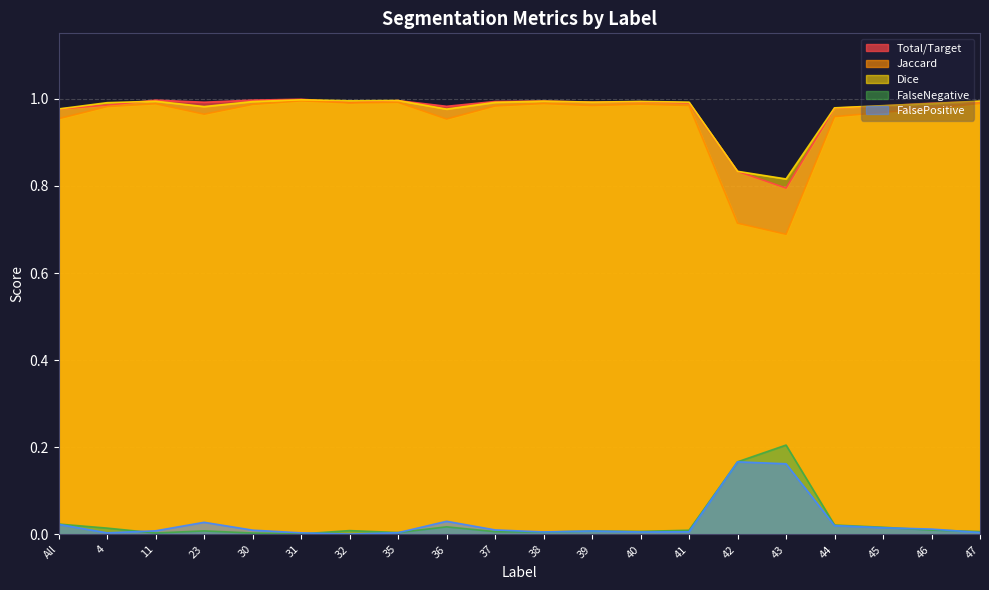

At which category is the sum across all series the highest?

31